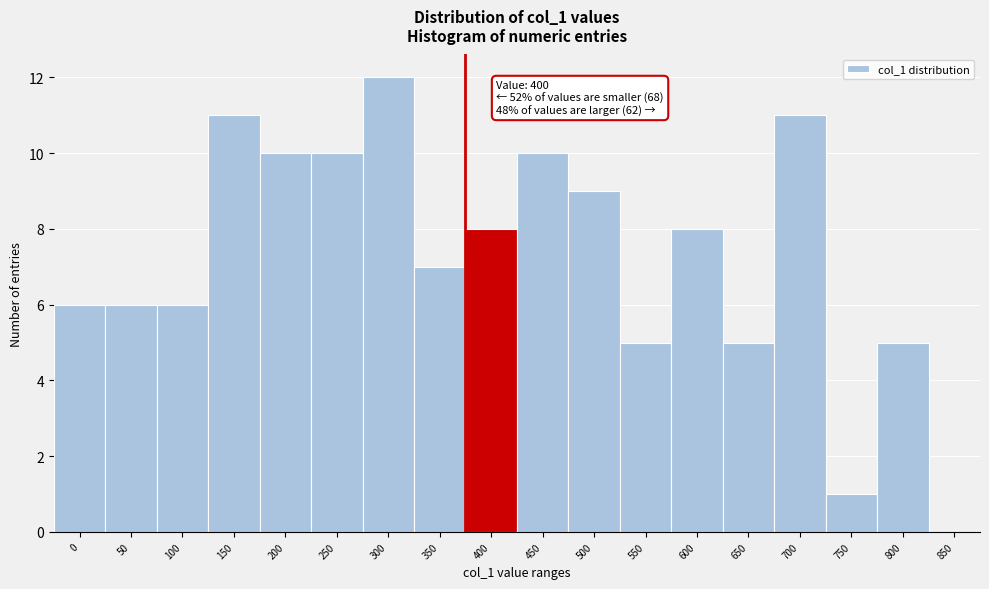

Reading left to right, extract all data points from this chart.

0=6	50=6	100=6	150=11	200=10	250=10	300=12	350=7	400=8	450=10	500=9	550=5	600=8	650=5	700=11	750=1	800=5	850=0